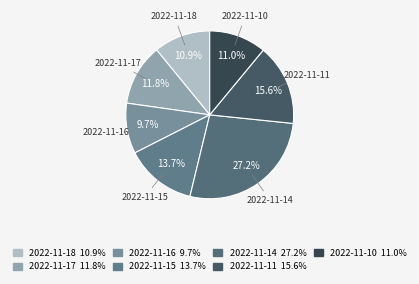

How many segments does this pie chart have?

7